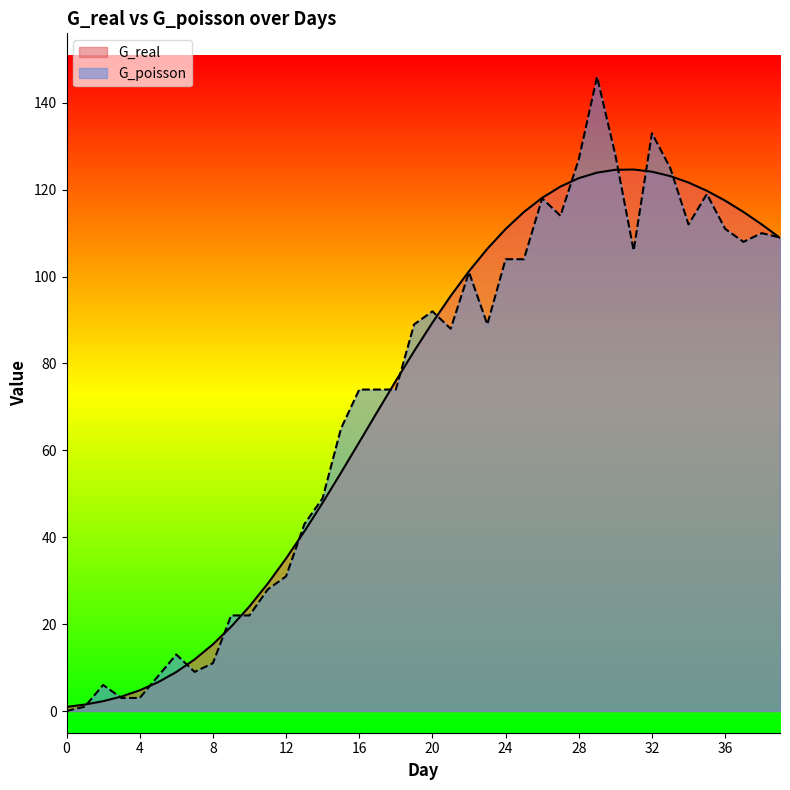

How many interior local peaks does the G_poisson series have?

9